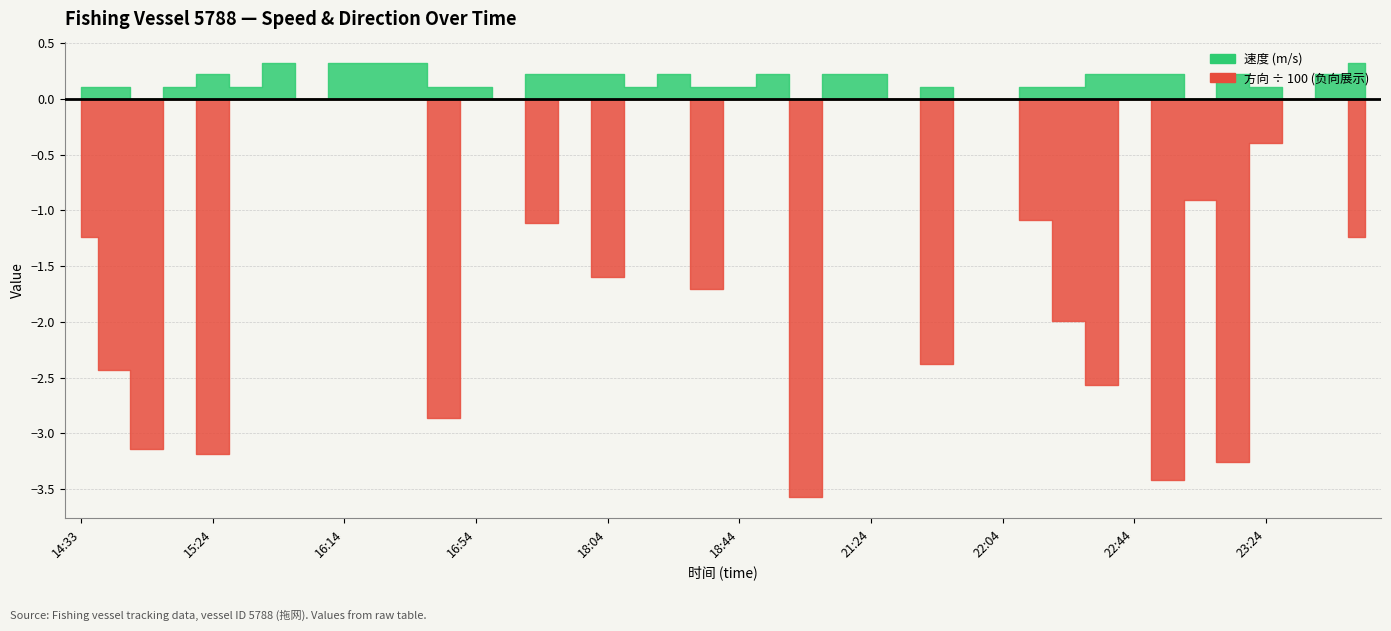

After their last crossing, which series has the higher values: 方向(×0.01) or 速度?

方向(×0.01)